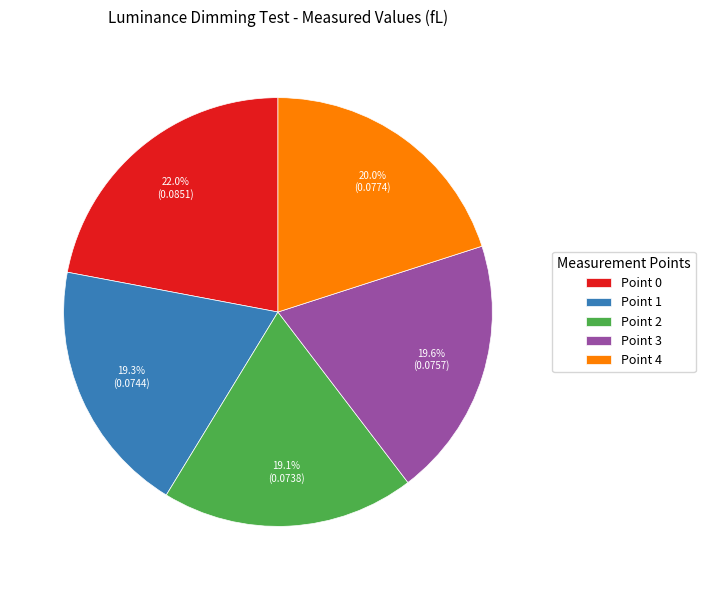

Is it true that Point 2 is 4% of the pie?

False